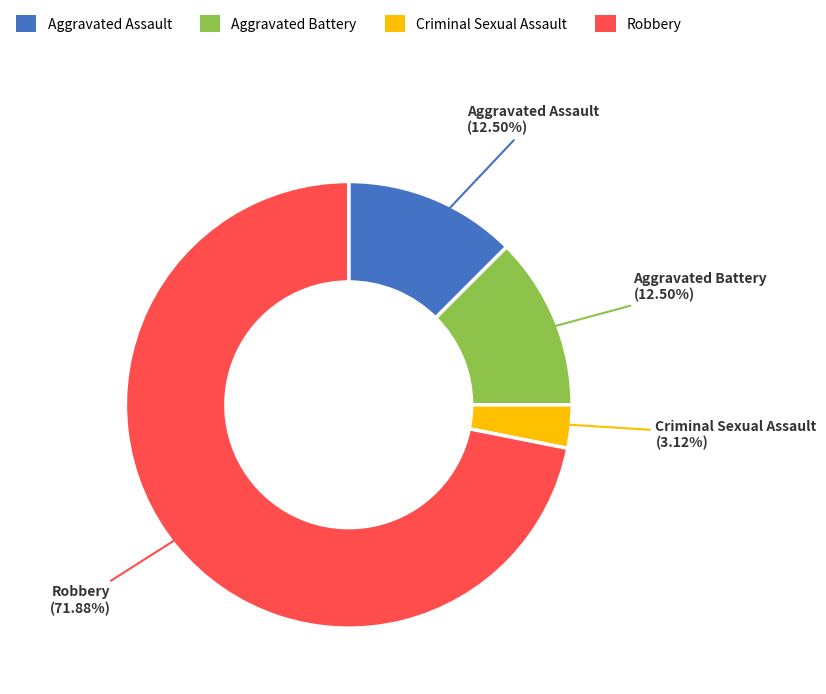

To the nearest percent, what is the difference between the Criminal Sexual Assault and Aggravated Assault slice percentages?

9%